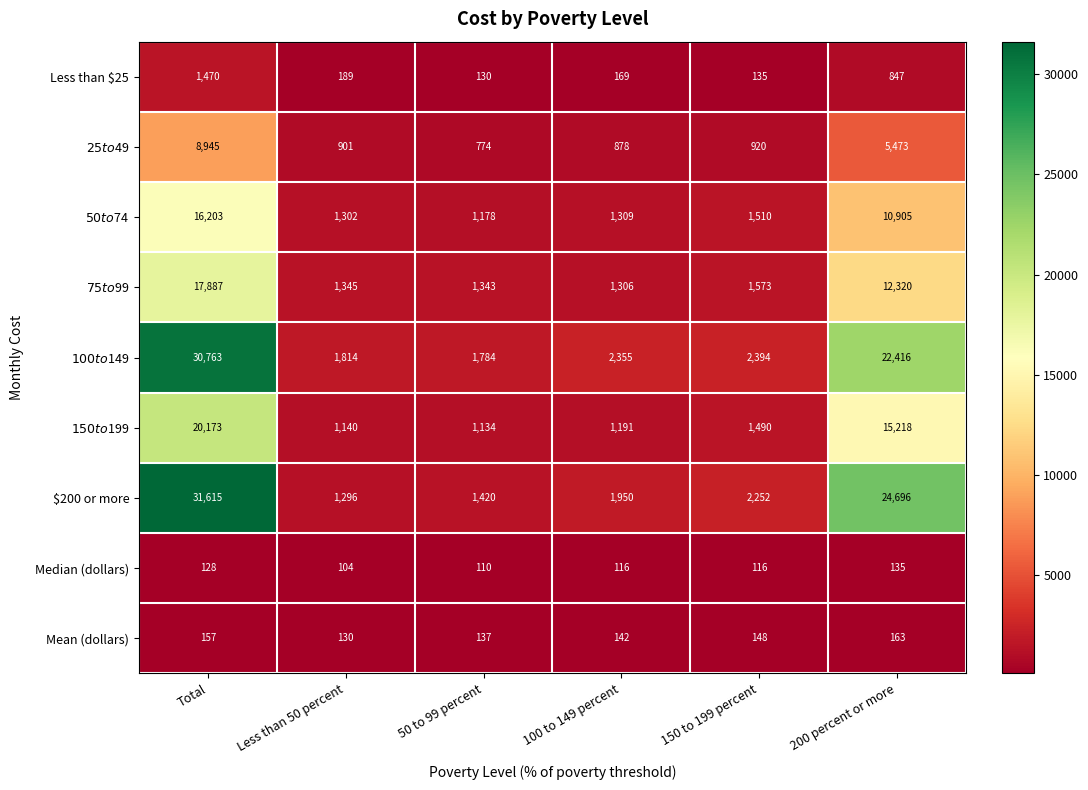

What is the sum of all Less than $25 values?

2940